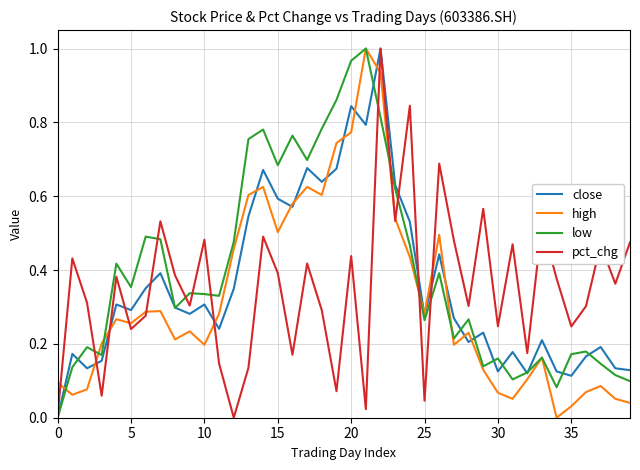

What are all the series names shown in the legend?

close, high, low, pct_chg